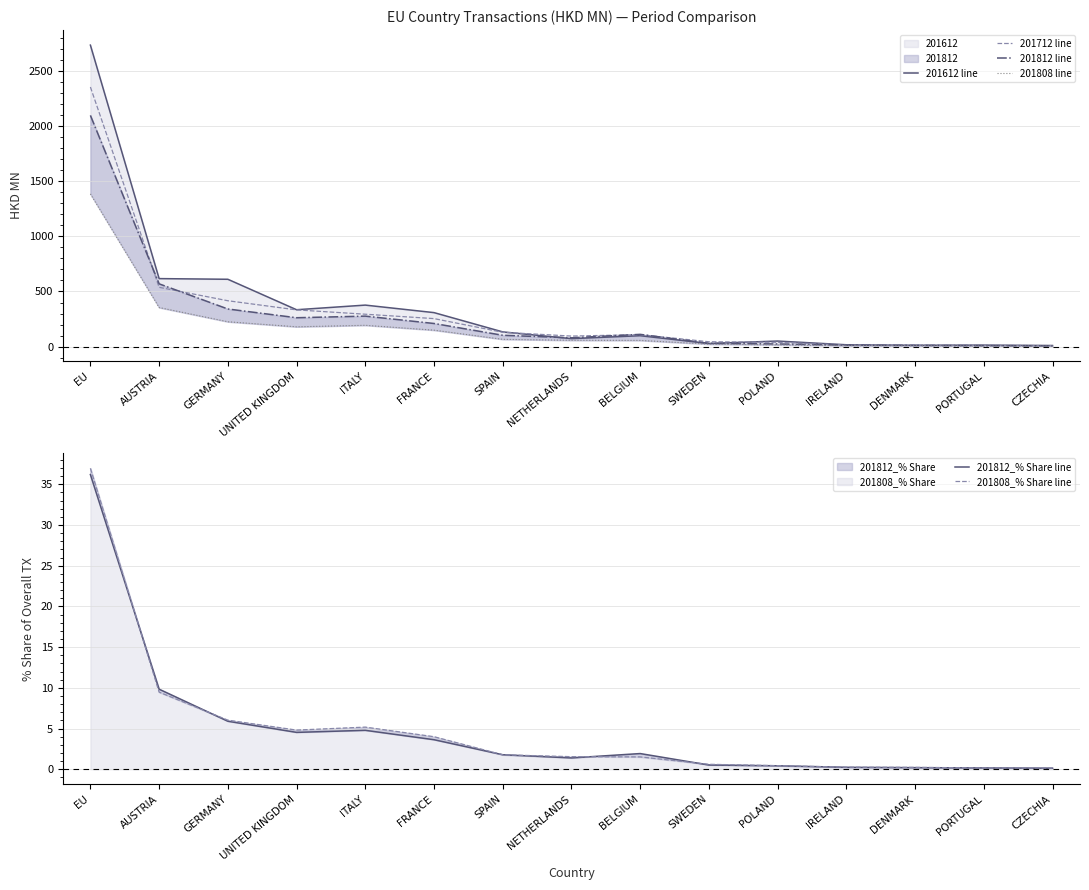

At which category is the sum across all series the highest?

EU